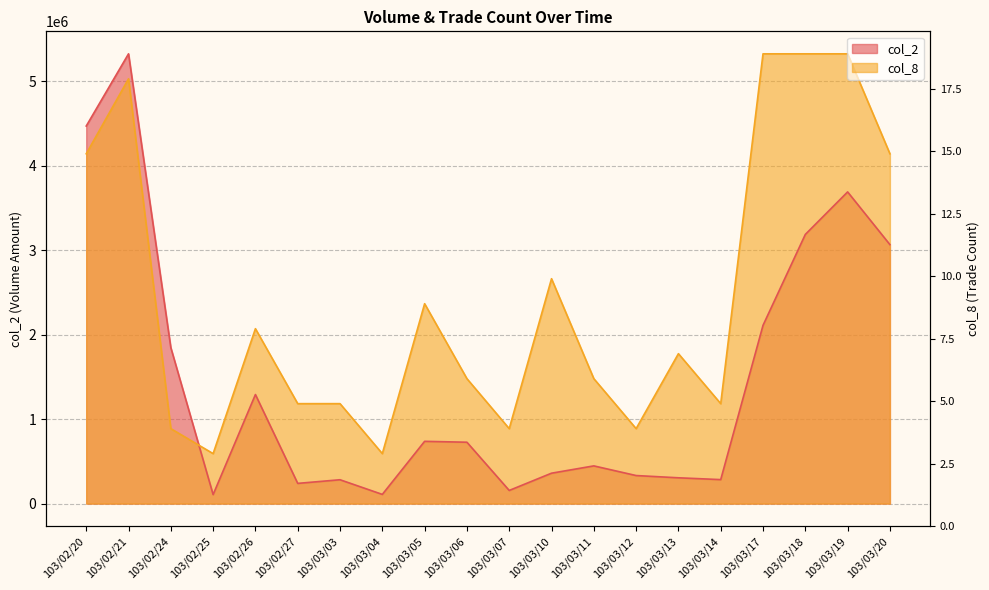

What is the greatest value displayed?

5326900.0